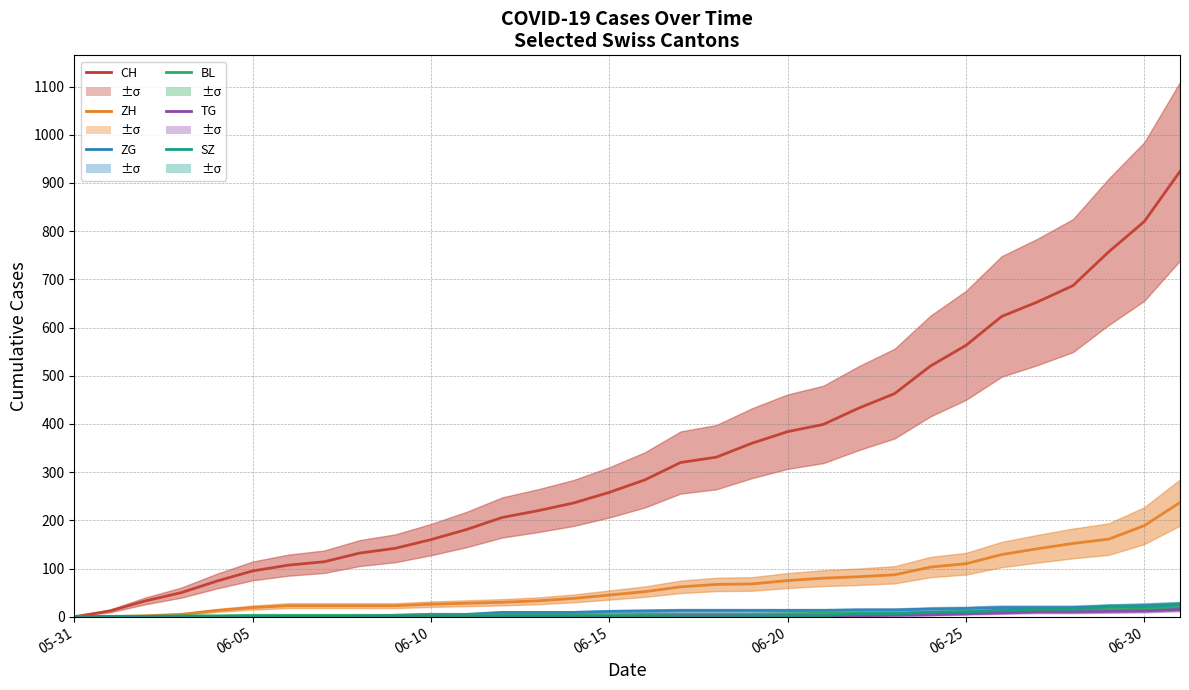

Between 13 and 25, which series saw the biggest shift?

CH